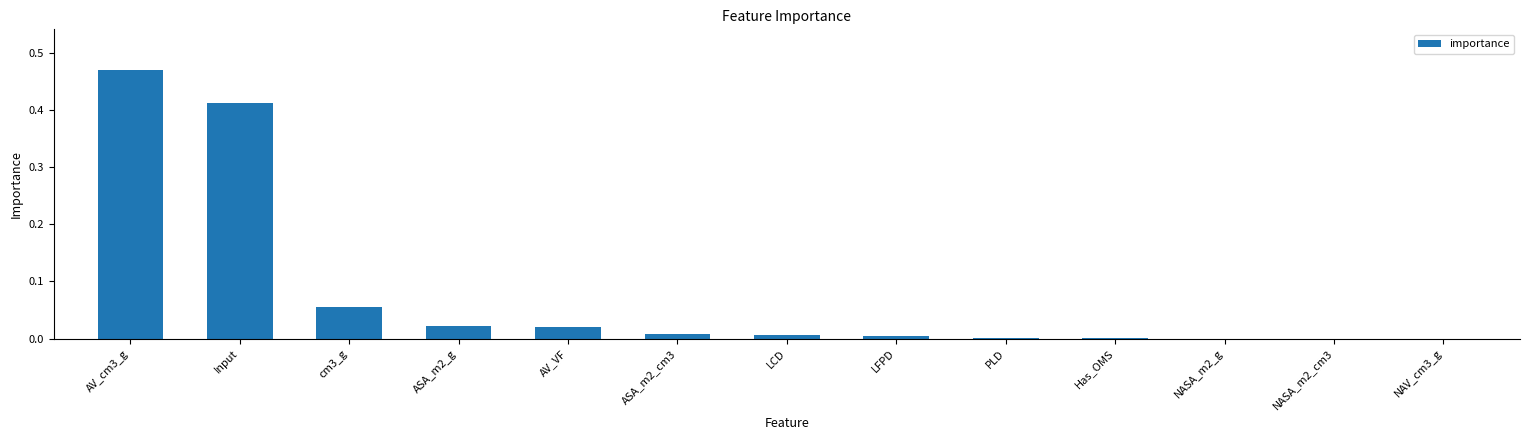

The value at ASA_m2_g is 0.0. True or false?

True